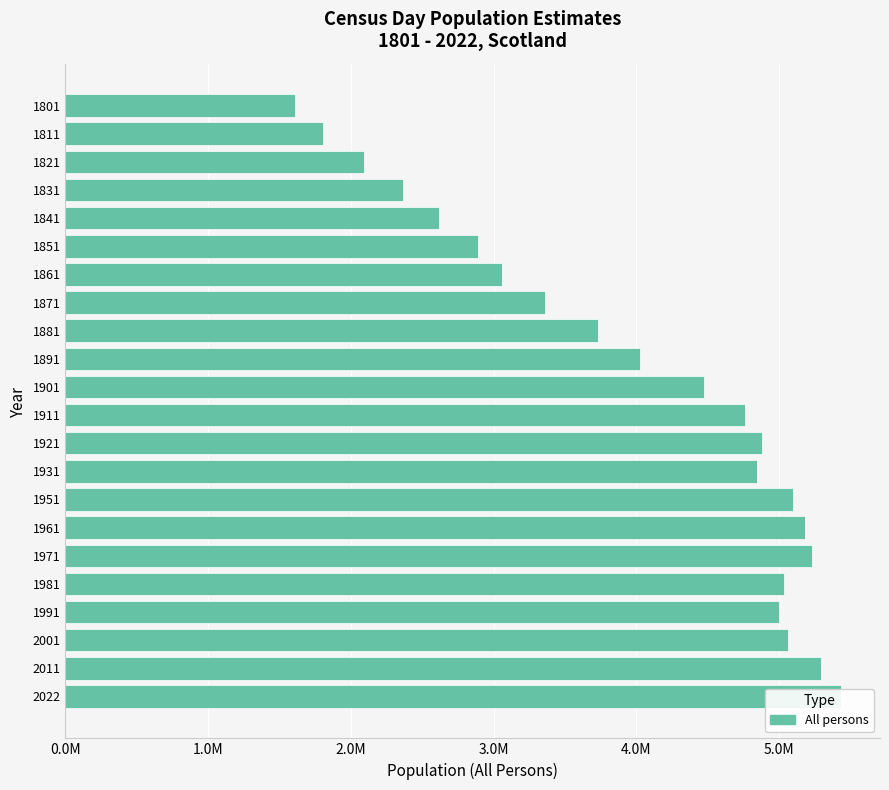

Is it true that the value at 1891 is 4025647?

True